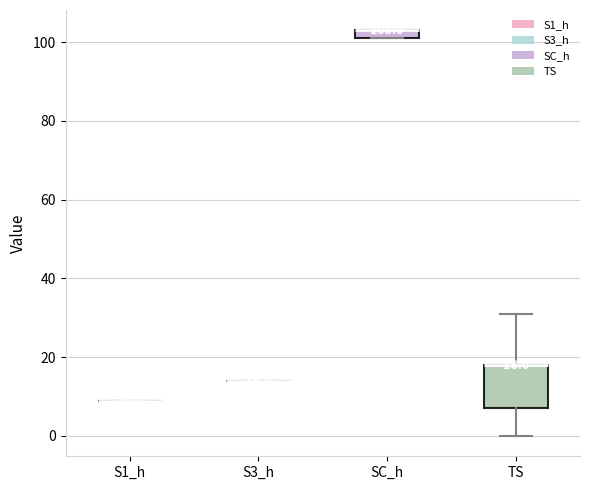

Which box is the tallest, from its lower edge to its upper edge?

TS